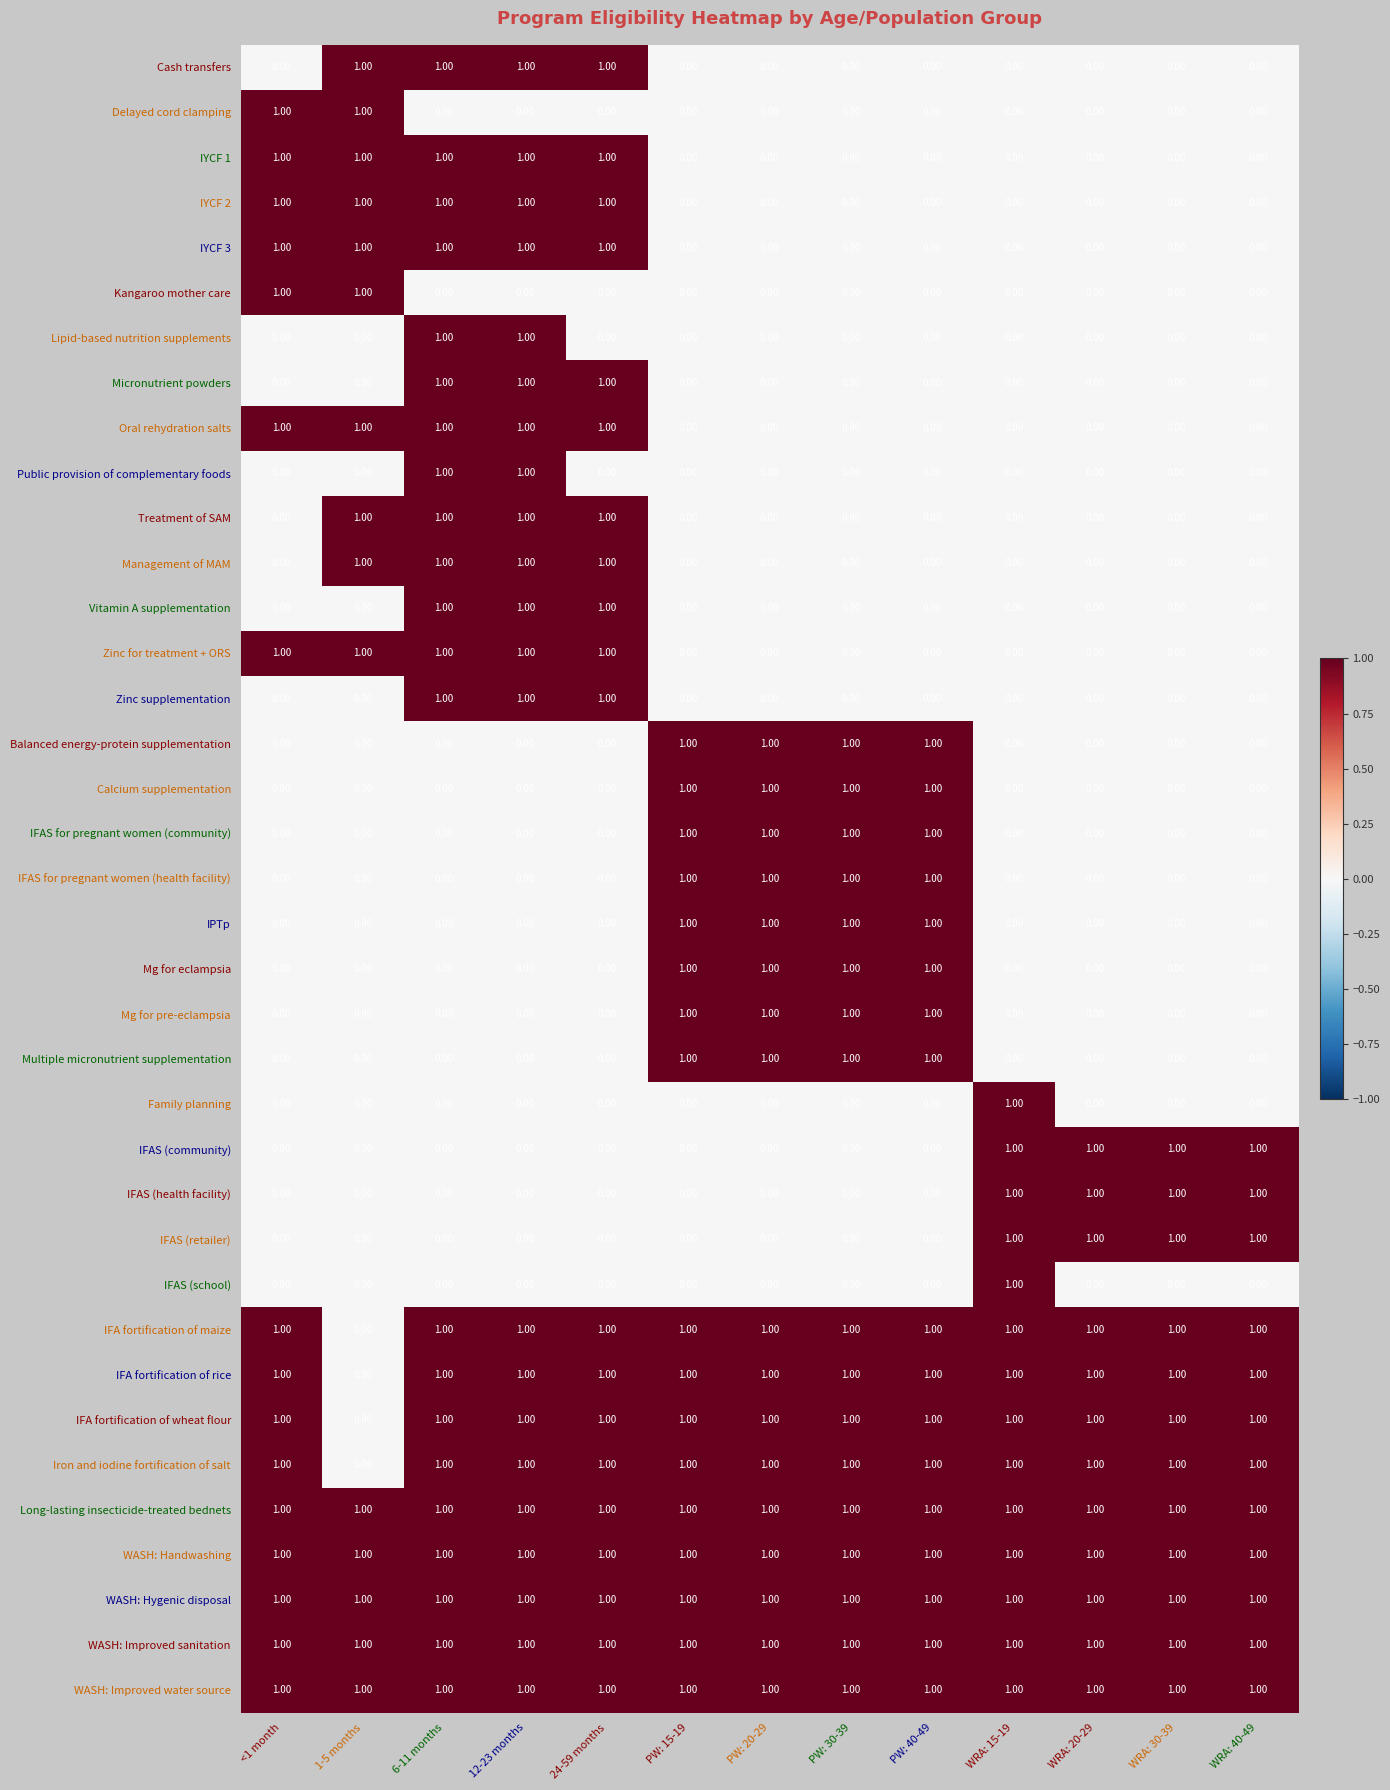

Count the number of data series in this chart.

37